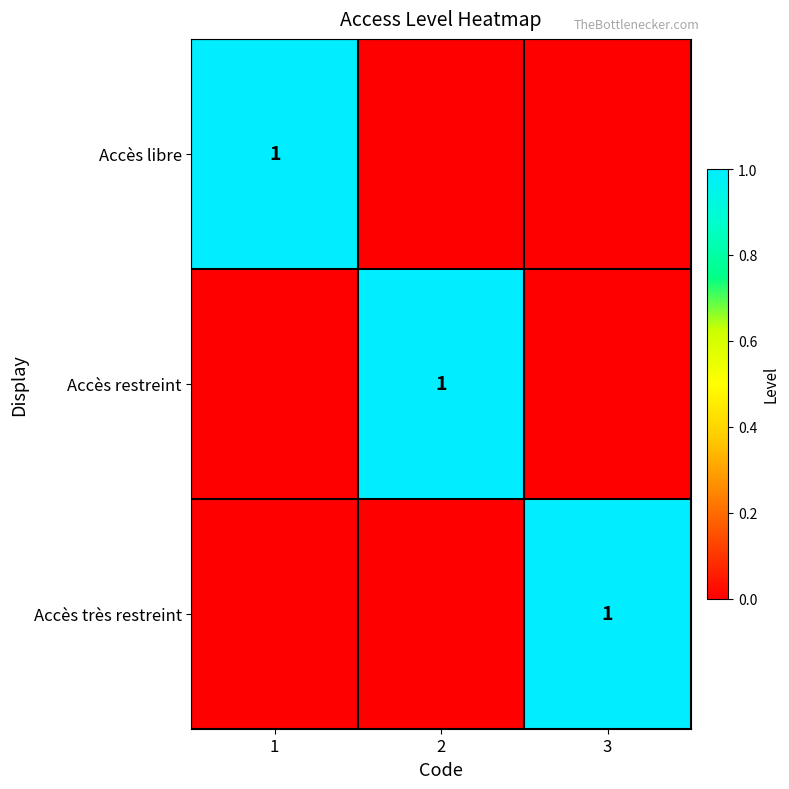

The value of Accès libre at 1 is 2. True or false?

False